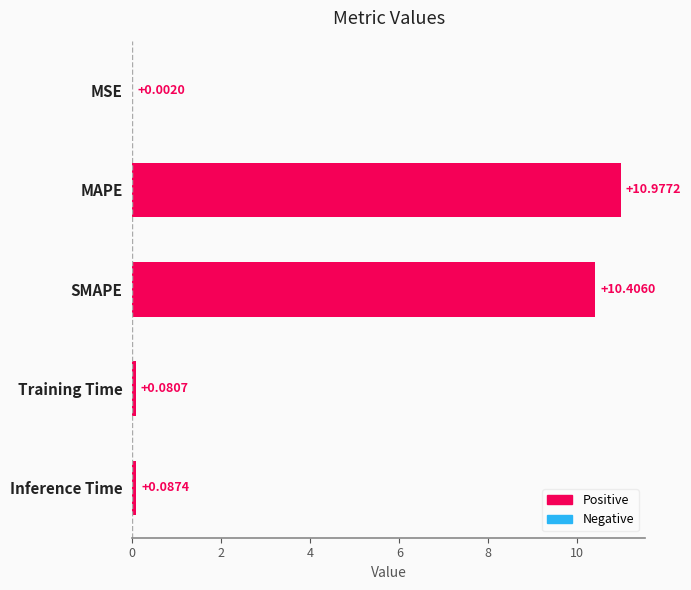

Between MAPE and MSE, which is larger?

MAPE